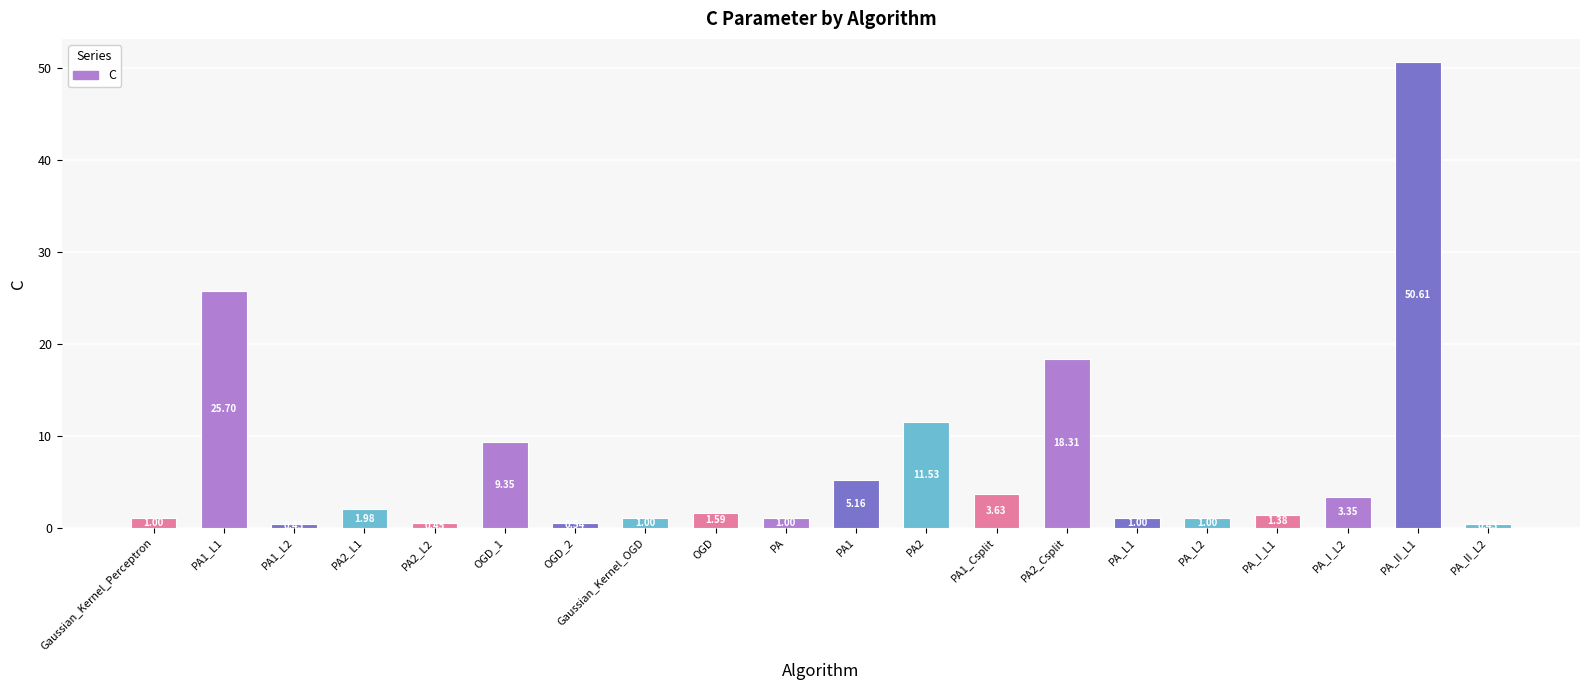

What is the sum of all values?

139.4